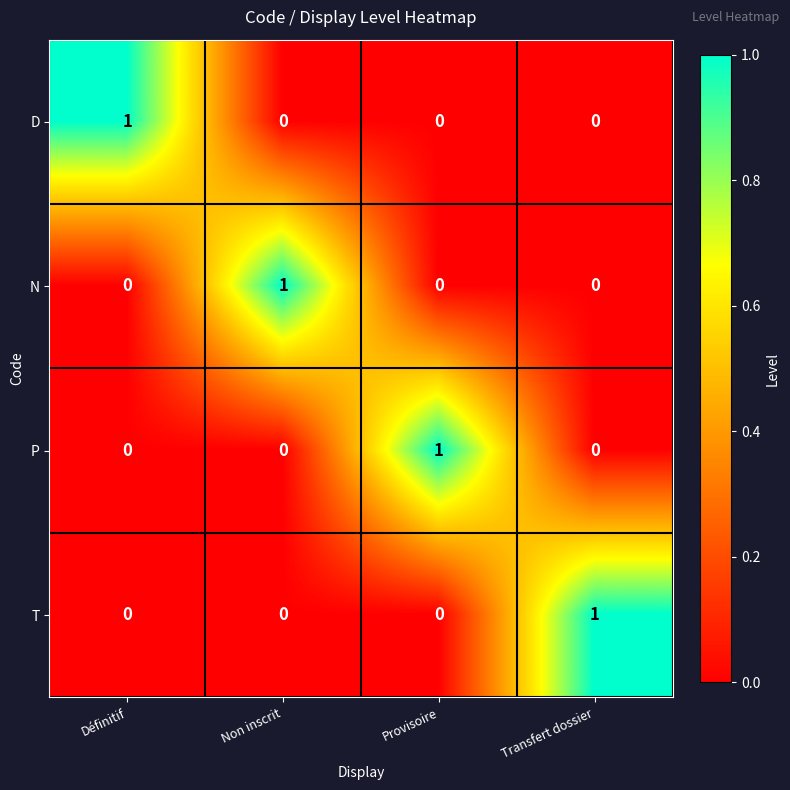

Count the number of categories in the chart.

4